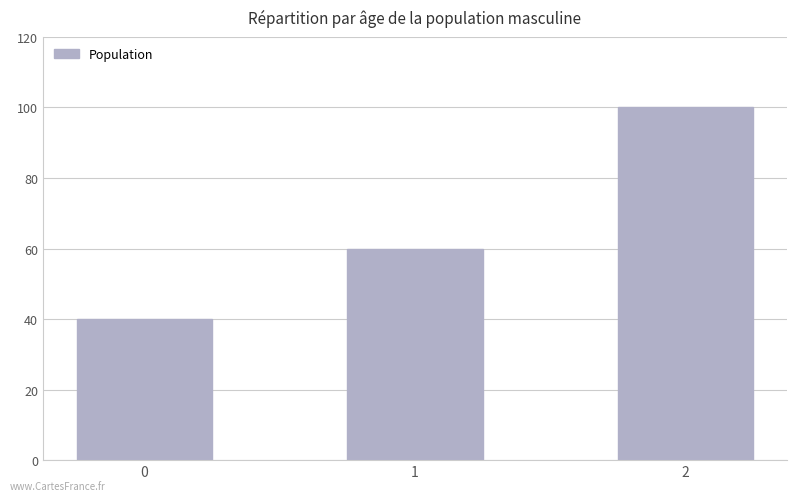

What value does the data have at 2, to the nearest 10?

100